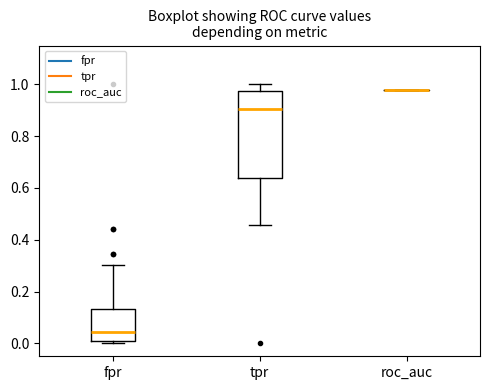

Comparing the boxes themselves (not the whiskers), which one is the tallest?

tpr